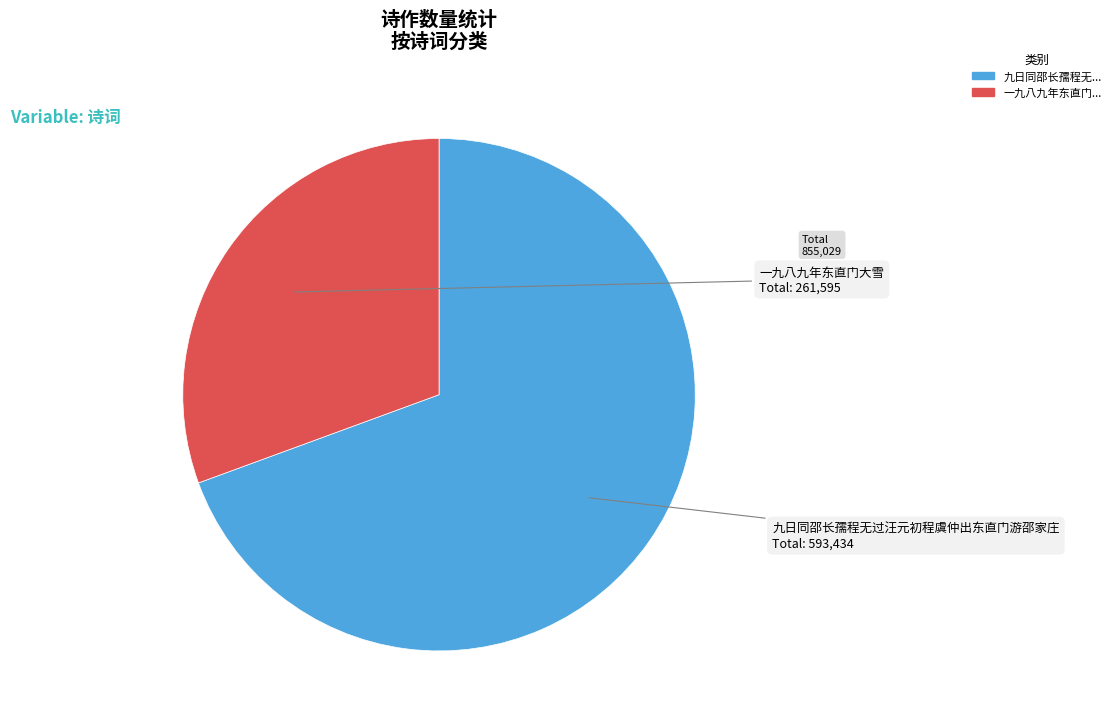

Do 一九八九年东直门大雪 and 九日同邵长孺程无过汪元初程虞仲出东直门游邵家庄 together represent more than half of the pie?

Yes